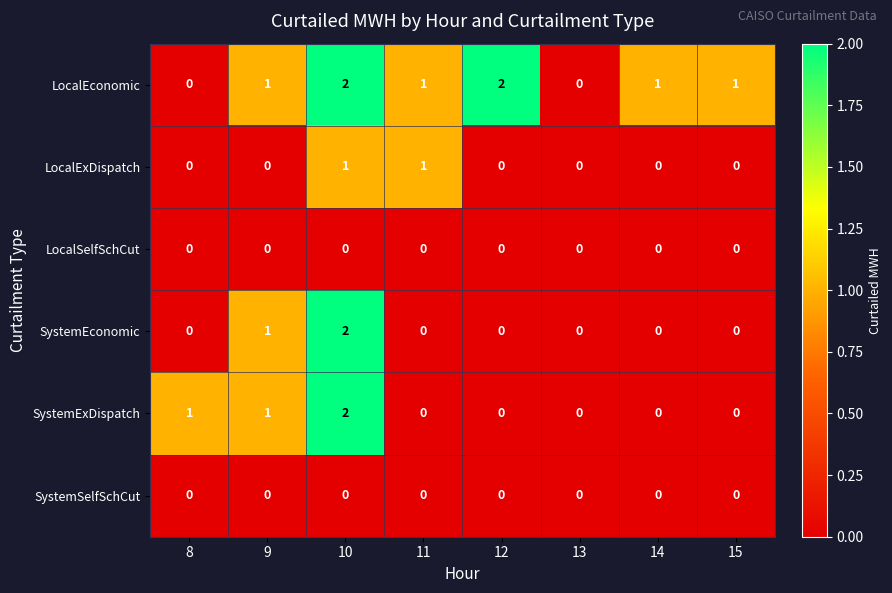

What is the sum of all SystemEconomic values?

3